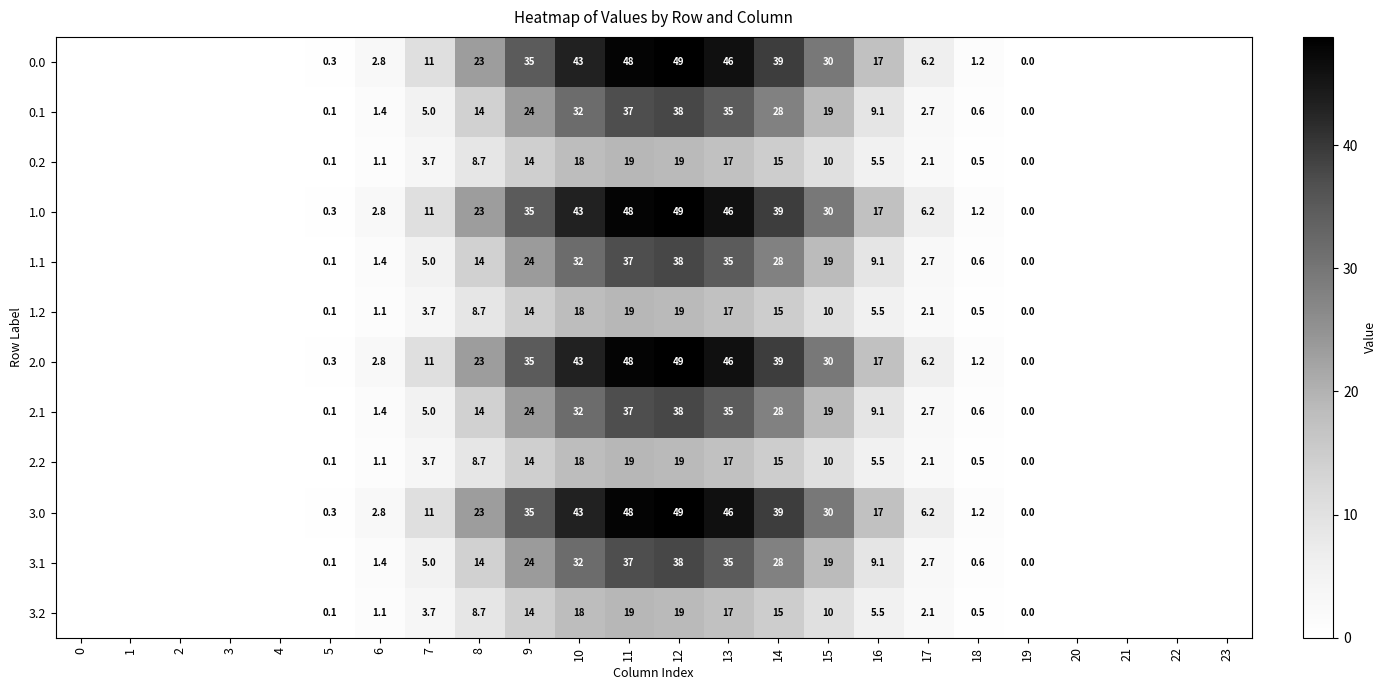

The value of 2.1 at 15 is 19.0. True or false?

True